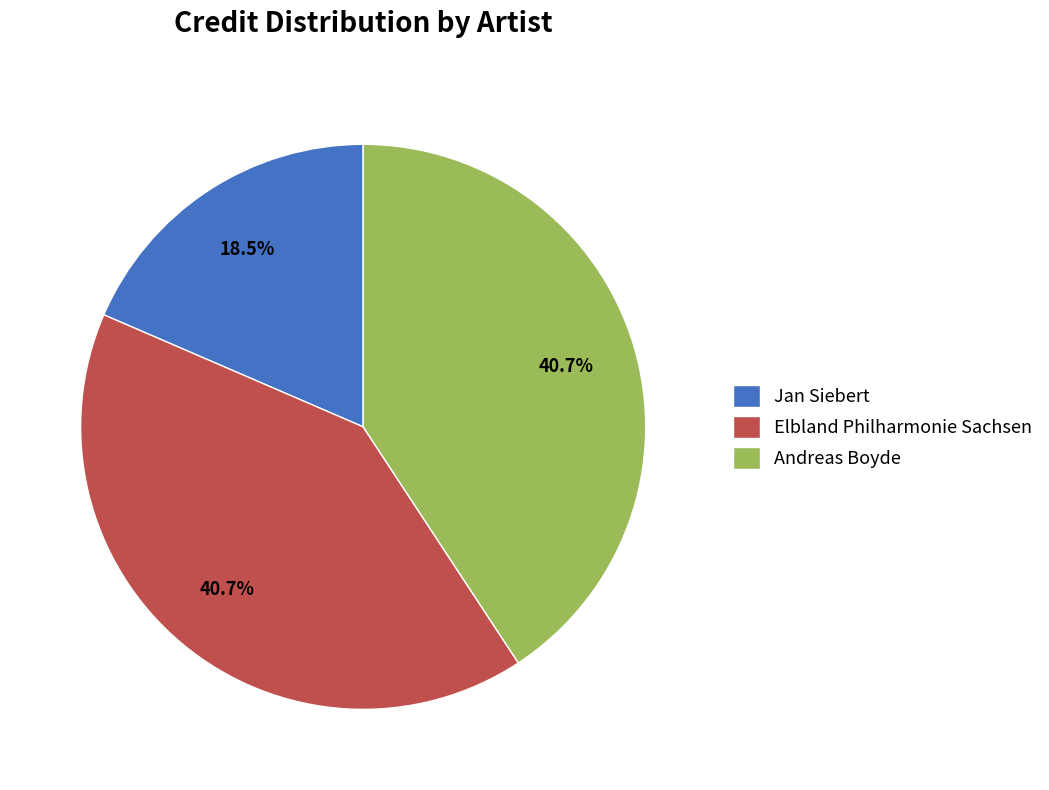

What percentage is the Andreas Boyde slice, to the nearest percent?

41%